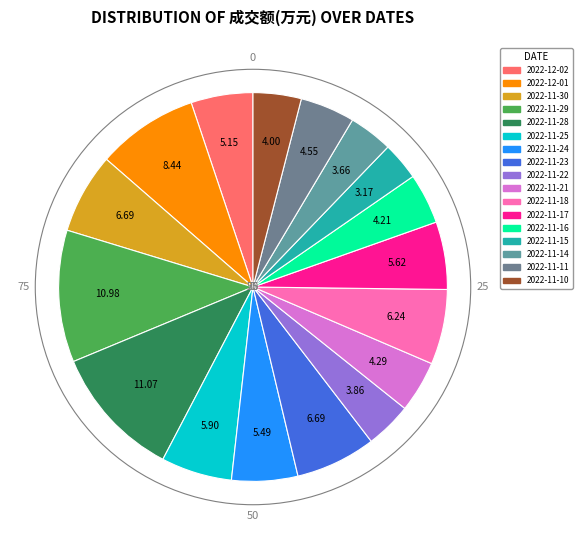

How many segments does this pie chart have?

17